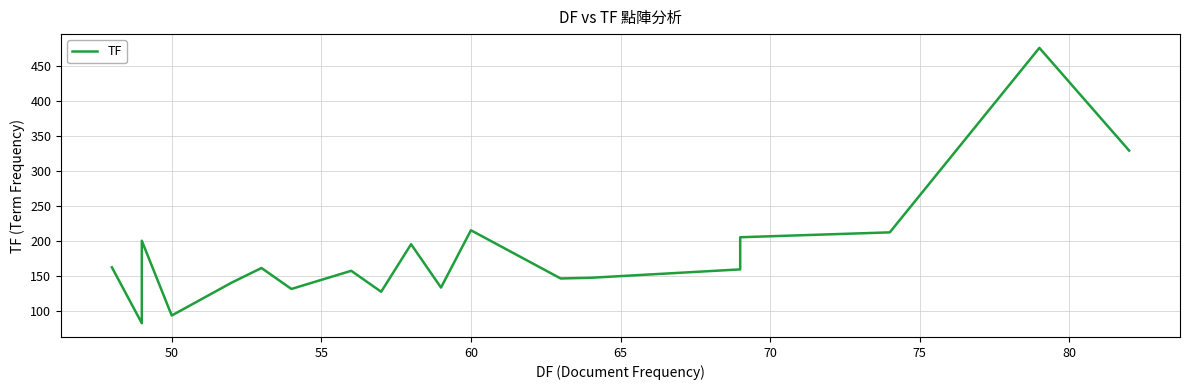

What is the smallest value displayed?

82